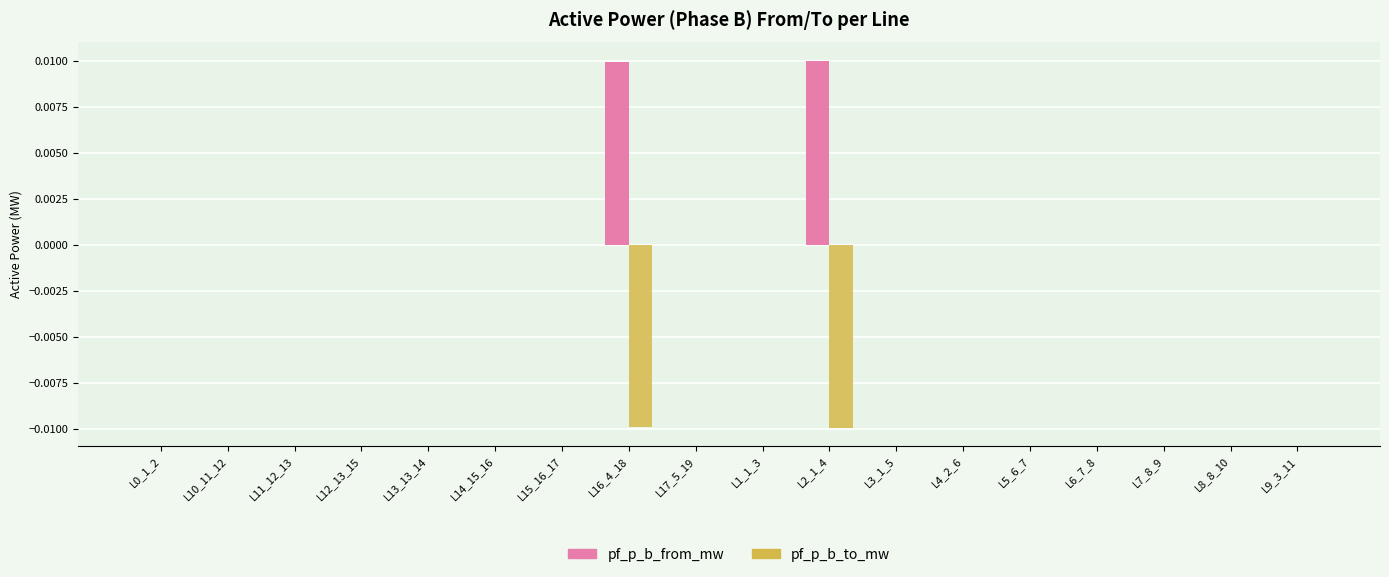

Is it true that pf_p_b_to_mw equals 0.0 at L8_8_10?

True